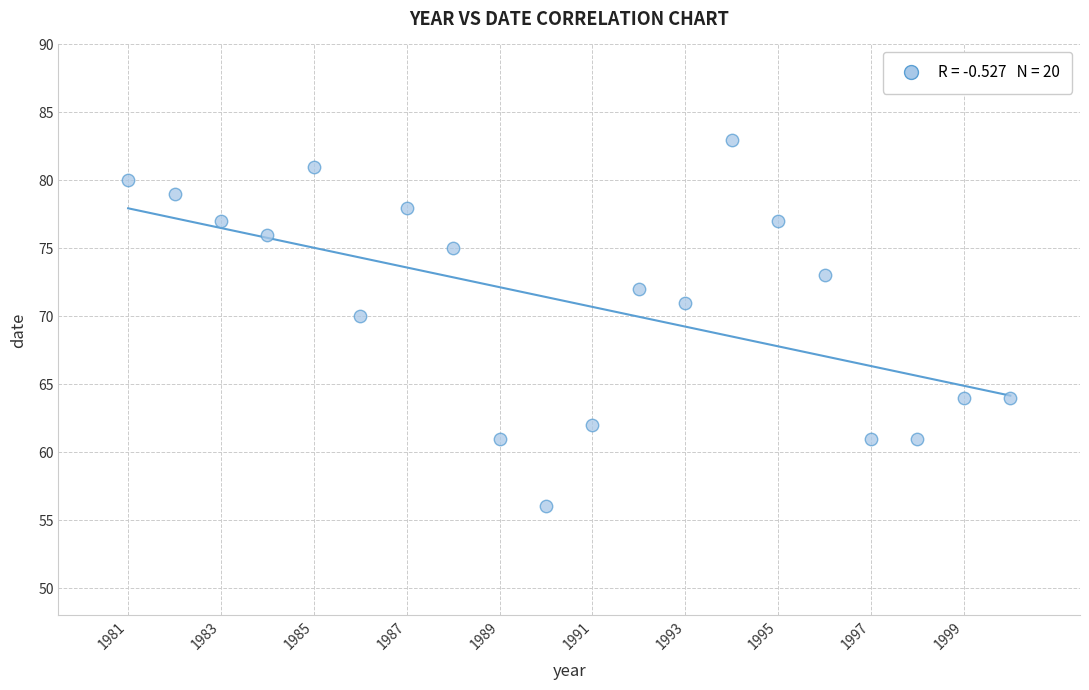

What is the range of X values (max minus min)?

19